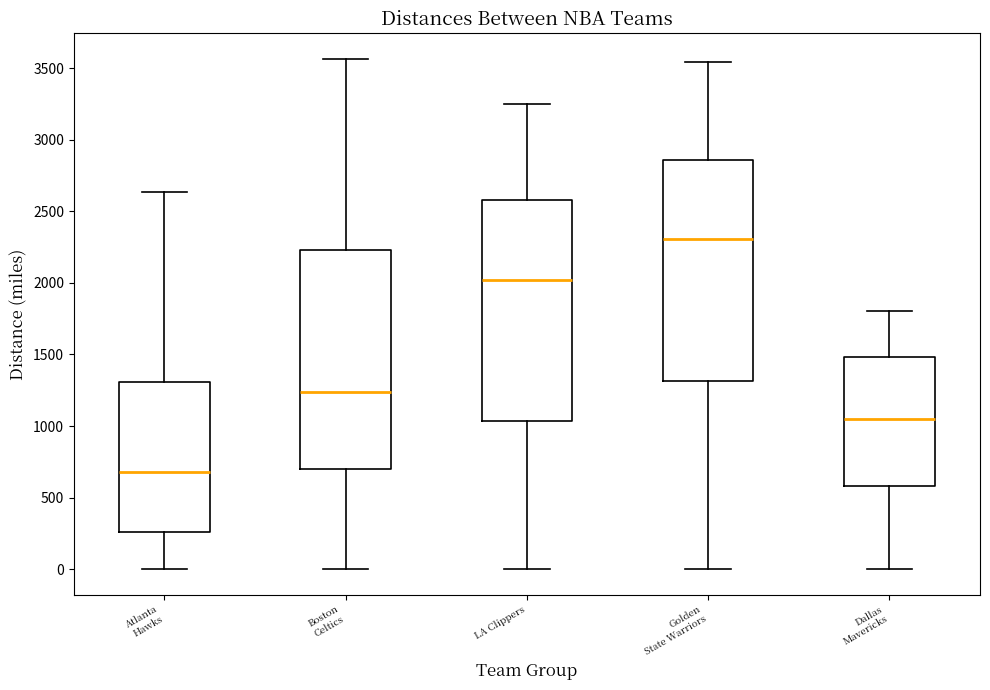

Reading left to right, transcribe this box plot: for each box, give where its median line is, the range the box spans, and where its two whiskers end, as read against the y-axis. The values are not printed on the chart, so give them approximately, as read against the axis.

Atlanta Hawks: median 700, box 250 to 1300, whiskers 0 to 2650
Boston Celtics: median 1250, box 700 to 2250, whiskers 0 to 3550
LA Clippers: median 2000, box 1050 to 2600, whiskers 0 to 3250
Golden State Warriors: median 2300, box 1300 to 2850, whiskers 0 to 3550
Dallas Mavericks: median 1050, box 600 to 1500, whiskers 0 to 1800